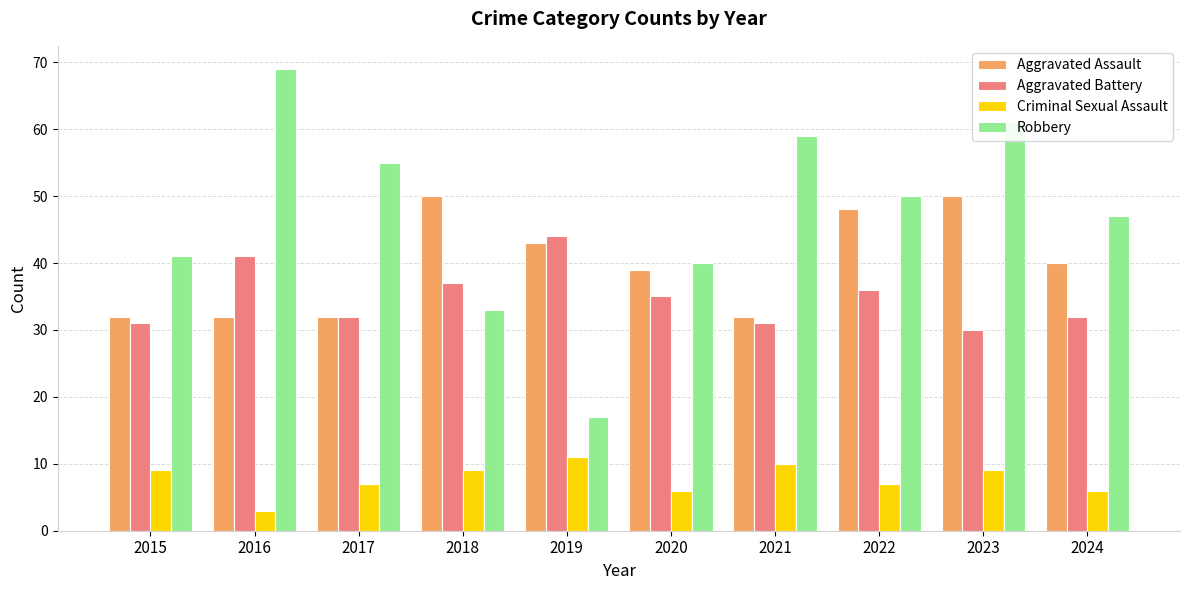

How many values in the Aggravated Assault series are below 40?

5